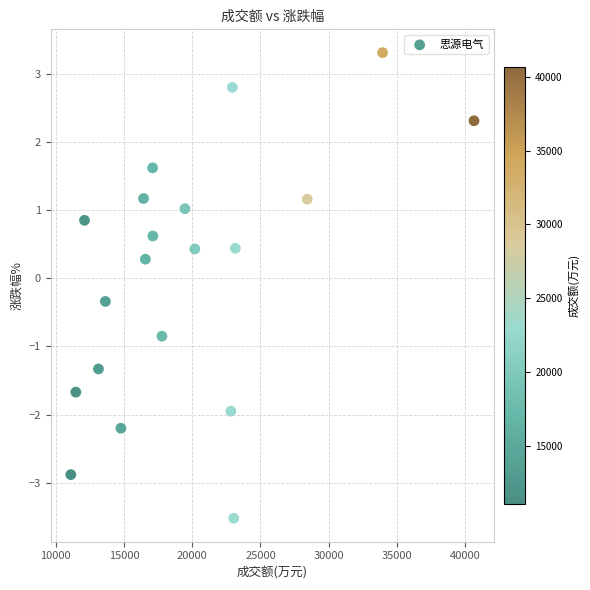

What is the range of Y values (max minus min)?

6.8